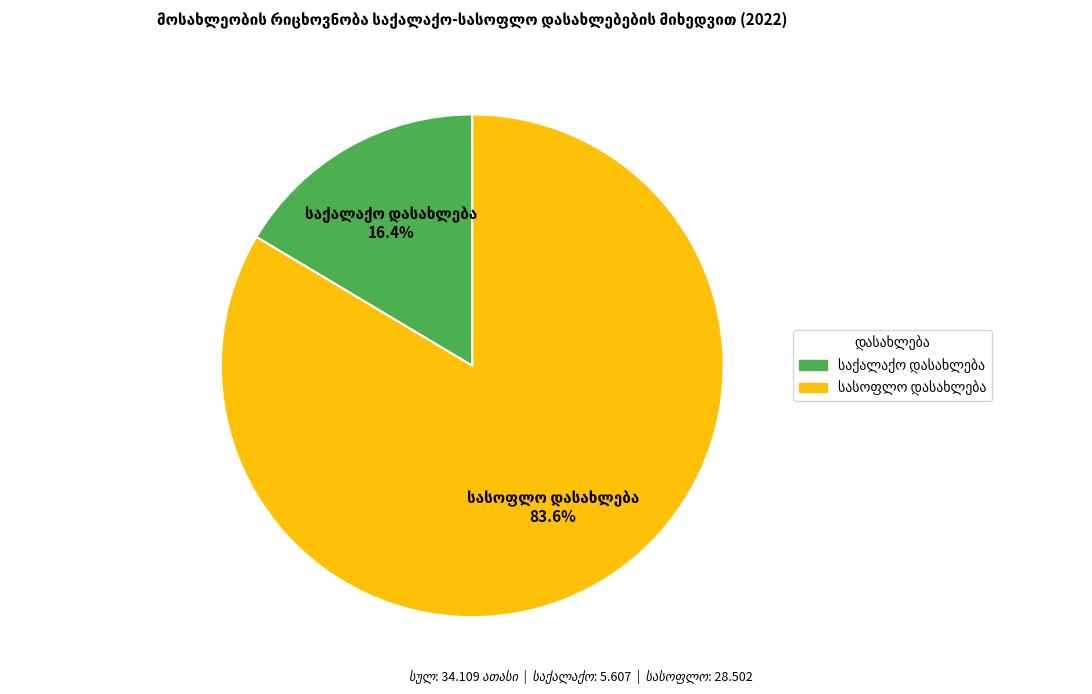

Is there a majority slice in this chart?

Yes